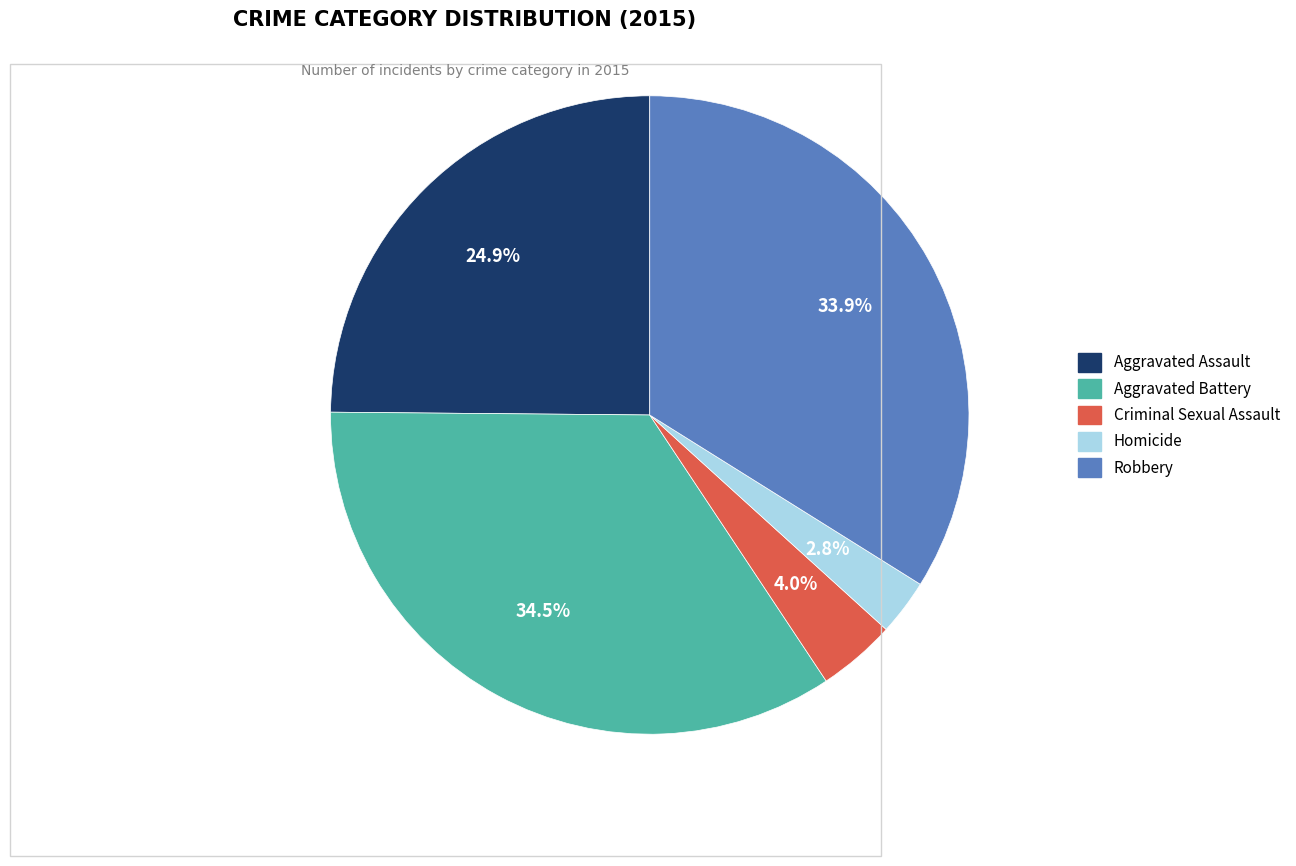

Do Criminal Sexual Assault and Aggravated Battery together represent more than half of the pie?

No